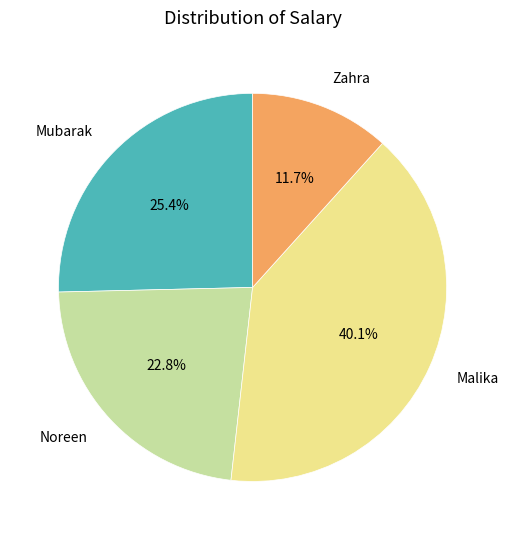

To the nearest percent, what is the combined percentage of Mubarak and Noreen?

48%